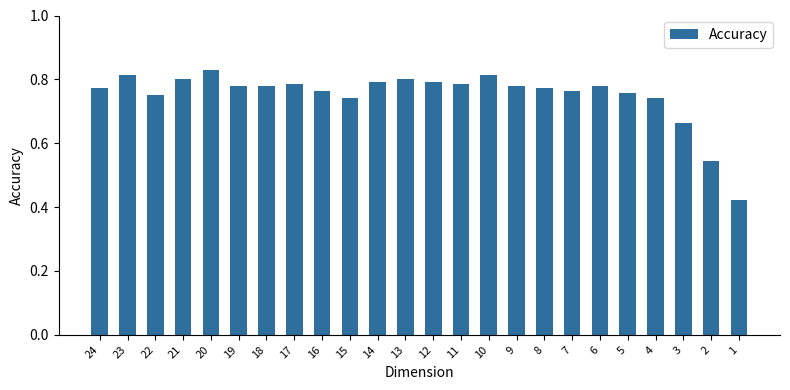

What is the difference between the second highest and second lowest values?

0.3